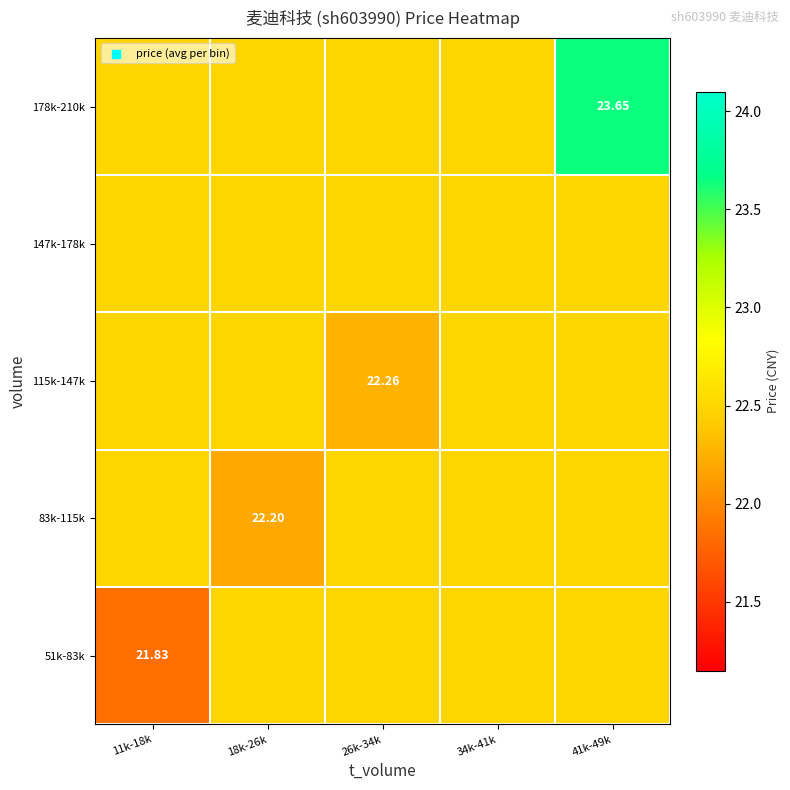

At how many categories does at least one series exceed 23?

1